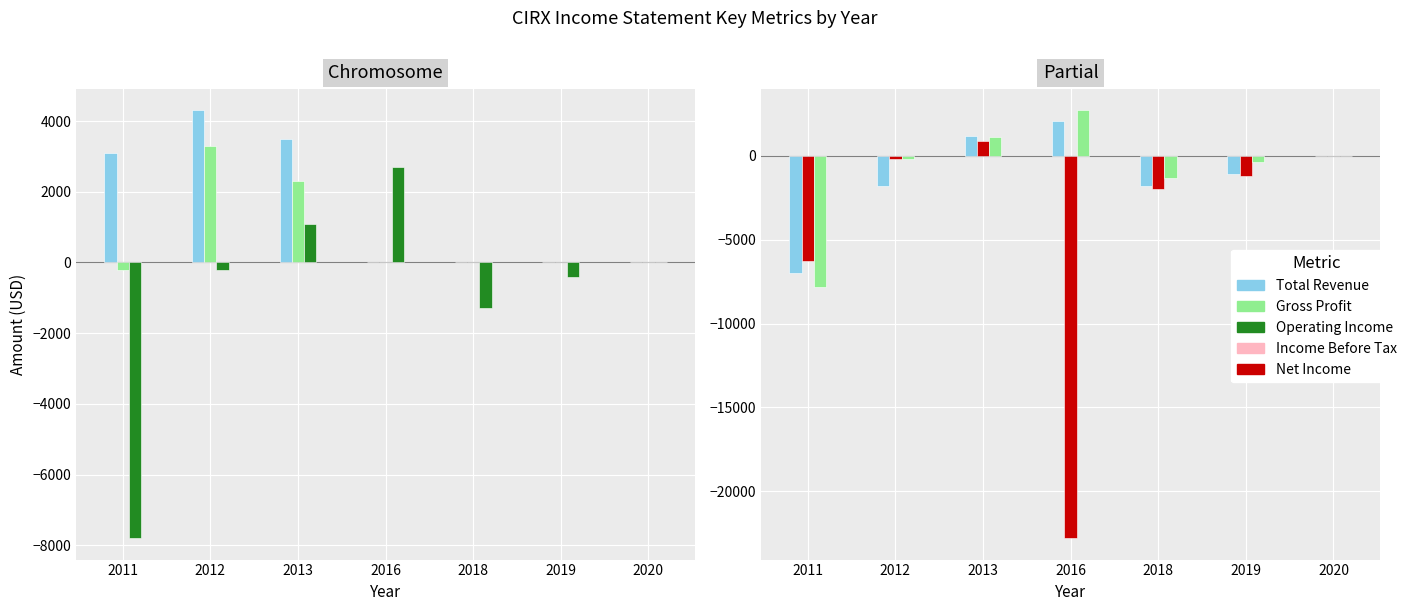

Which series has the largest range (max minus min)?

Net Income